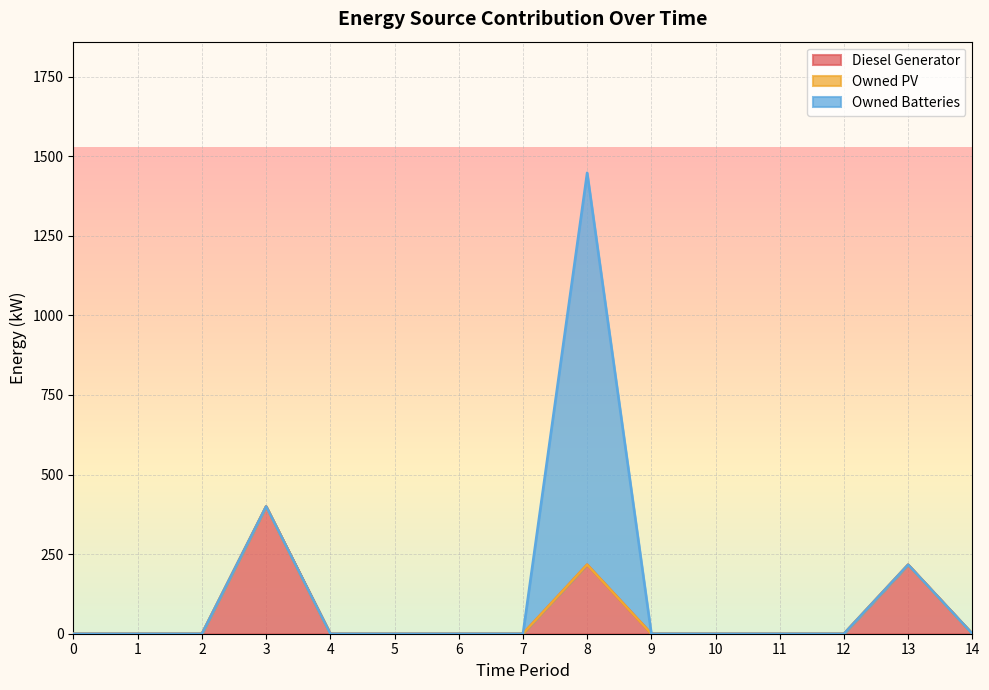

In Owned Batteries, how many points are higher than both neighbors (excluding endpoints)?

1